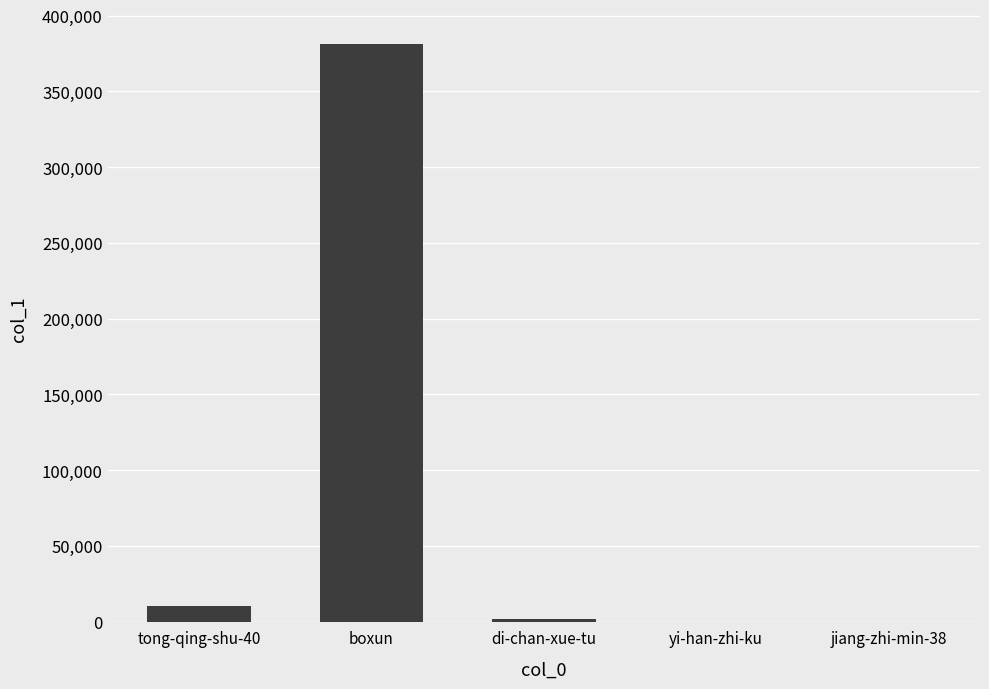

At which label is the value closest to 190730?

tong-qing-shu-40